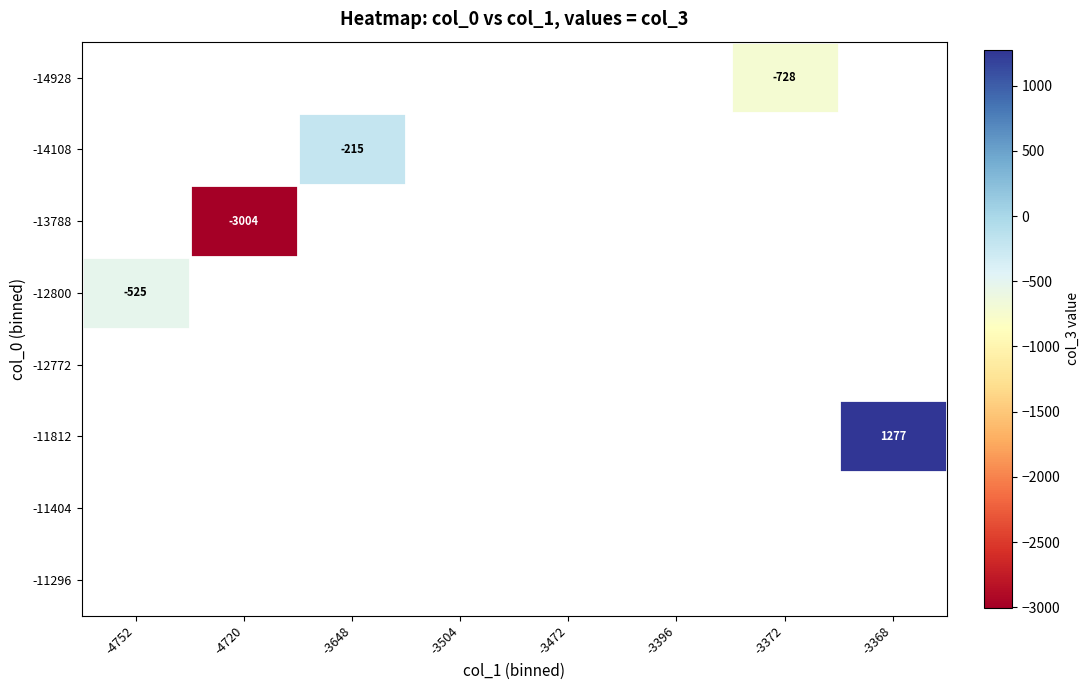

At which category does the chart reach its peak across all series?

-3368